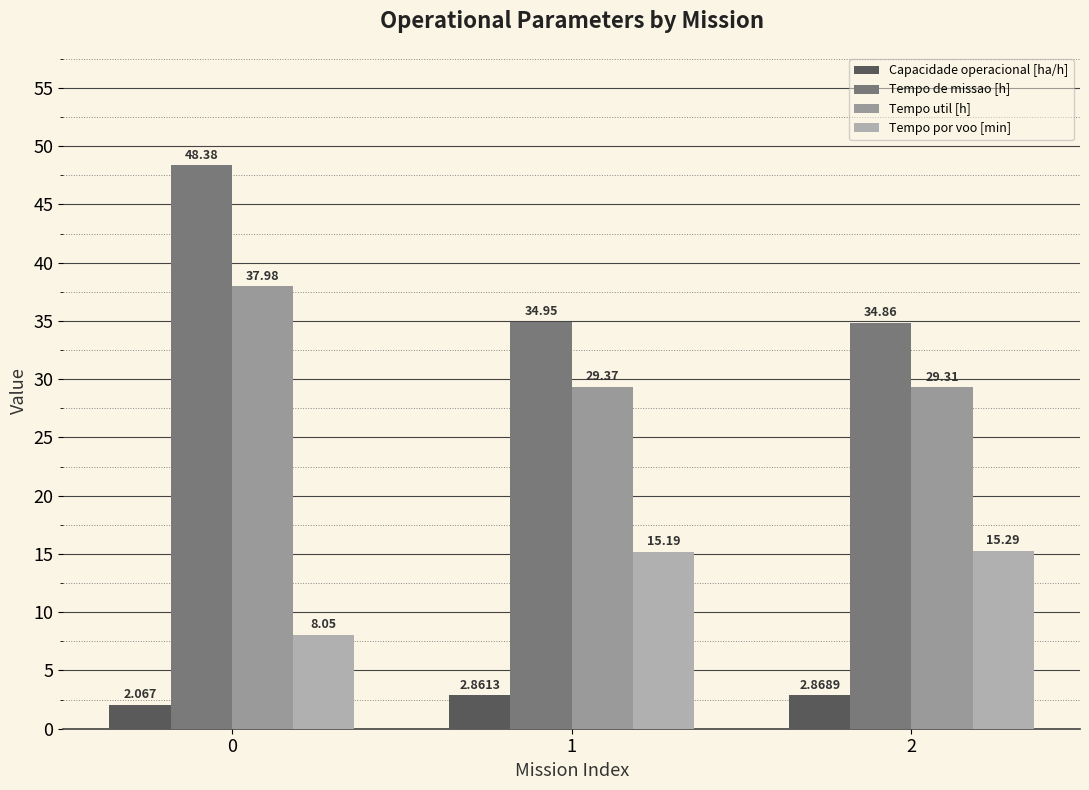

What is the difference between the highest and lowest values at 1?

32.1